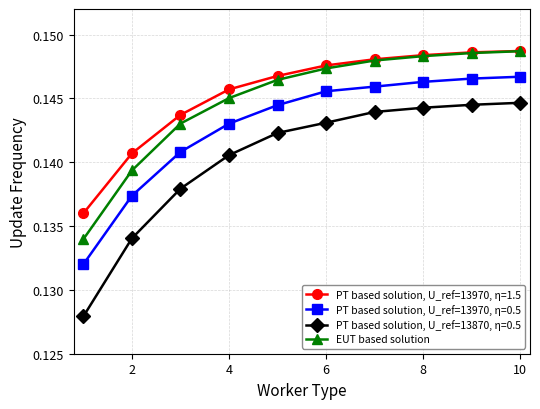

How many lines are shown in the chart?

4